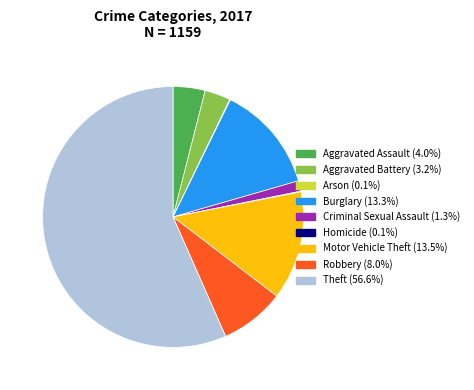

Do Aggravated Battery and Burglary together represent more than half of the pie?

No